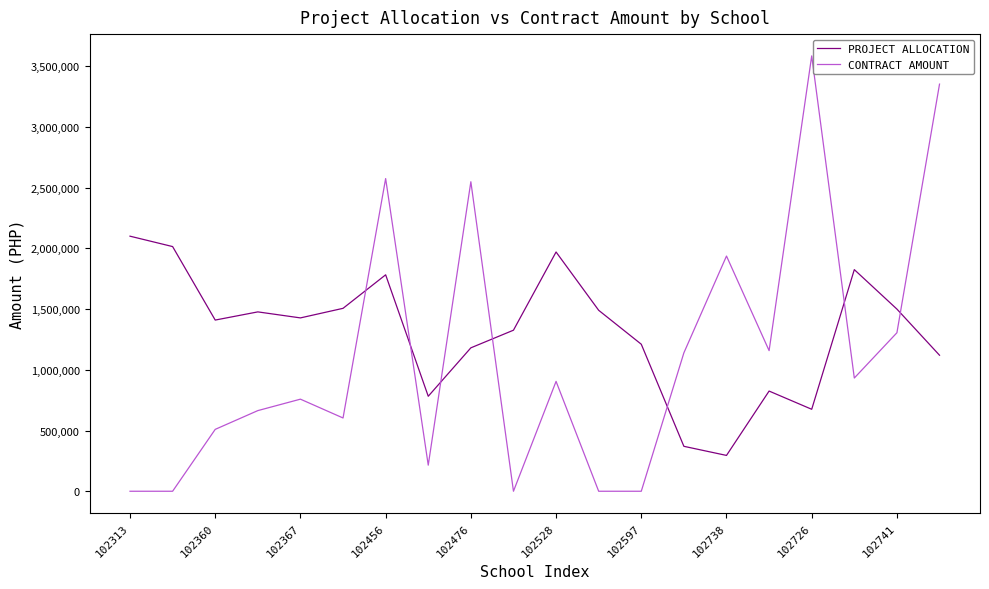

What is the difference between the maximum and minimum values in the PROJECT ALLOCATION series?

1805459